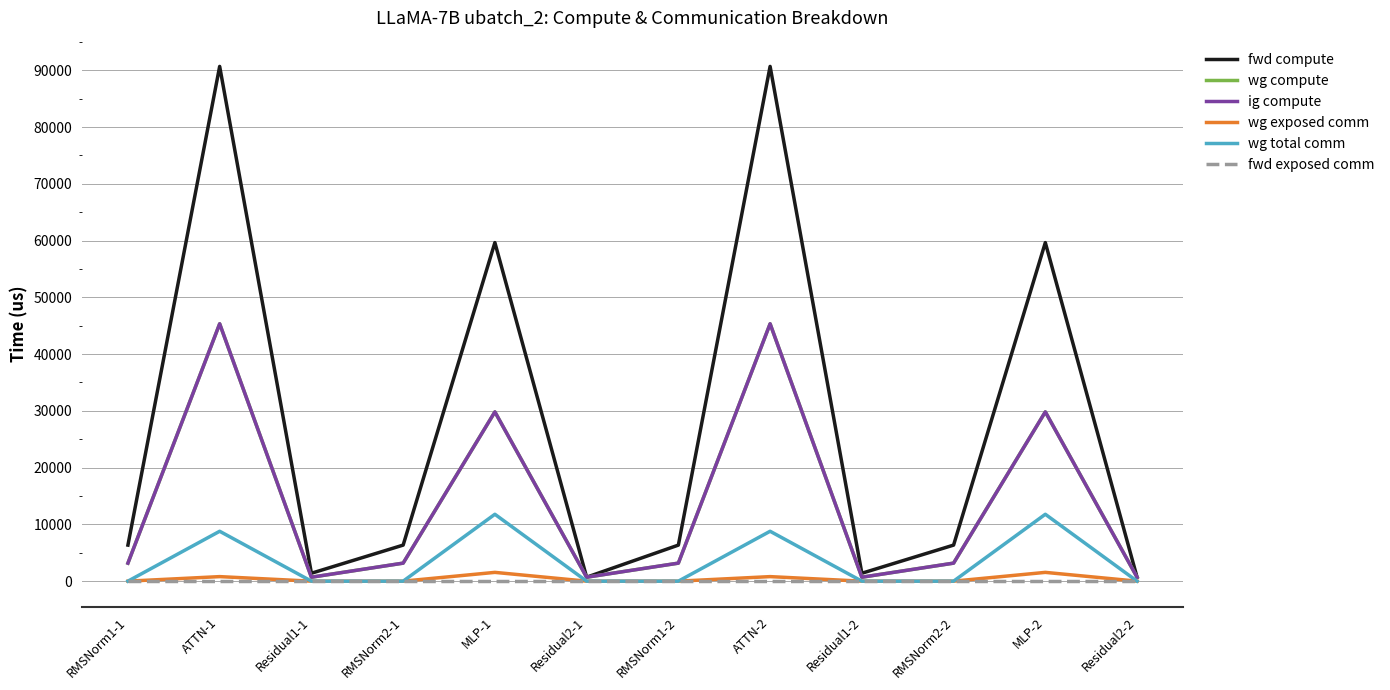

How many interior local peaks does the wg compute series have?

4